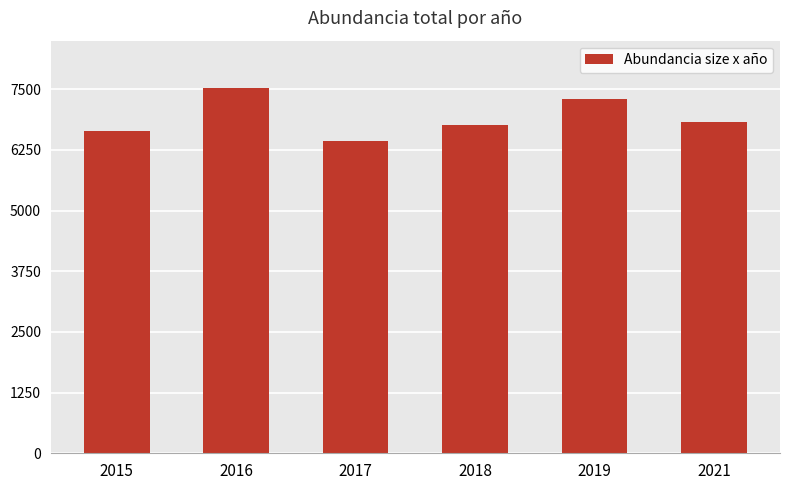

How many values are between 6644 and 7291?

4